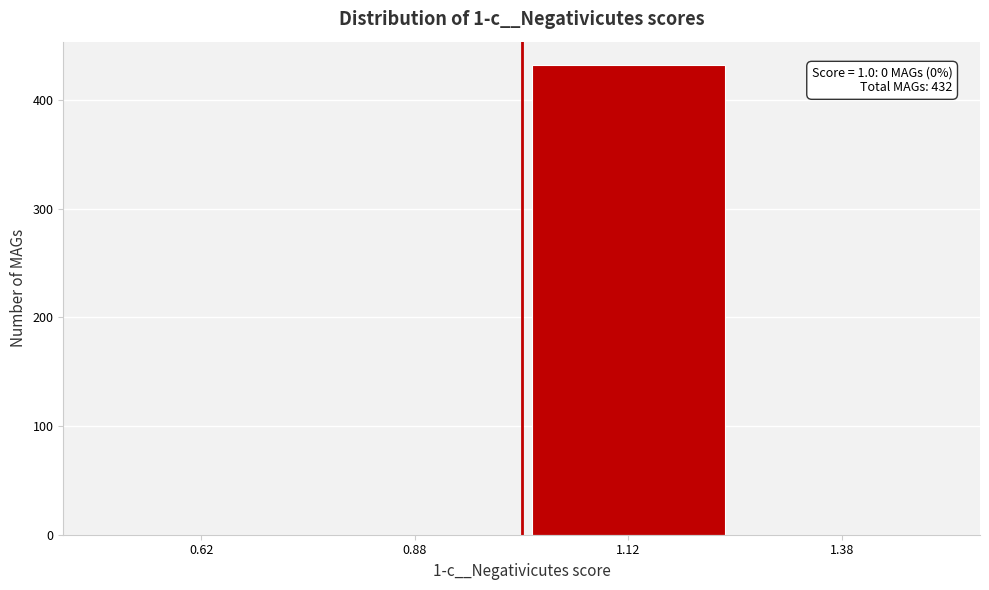

Which range on the x-axis has the tallest bar?

1.00 to 1.25